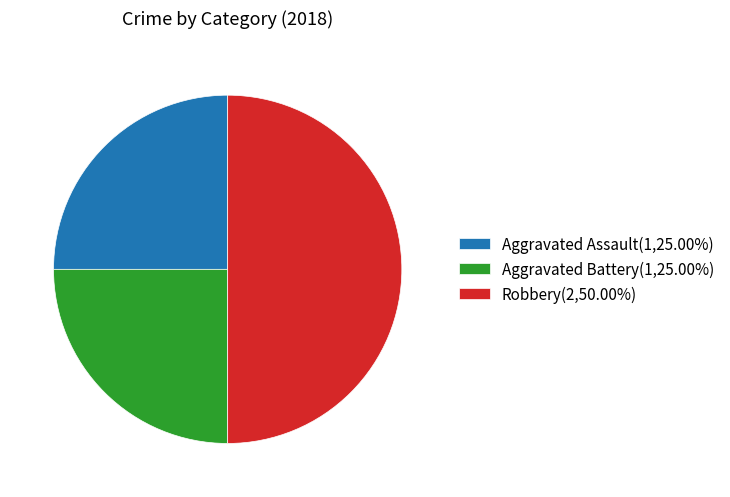

True or false: Robbery accounts for 50% of the total.

True